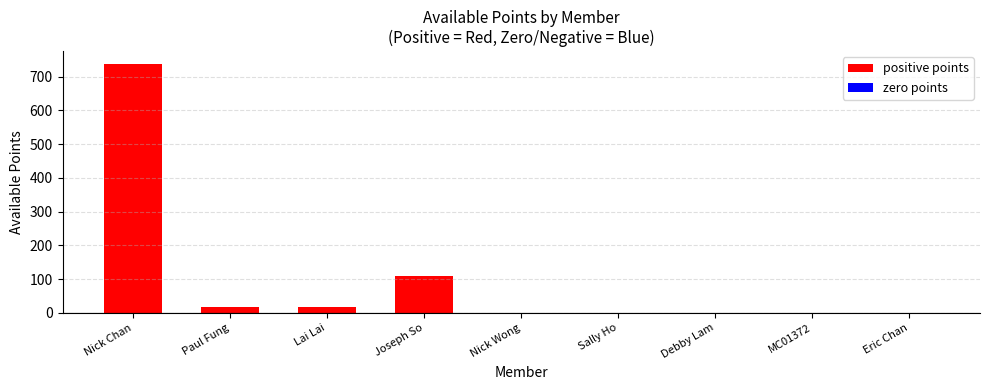

True or false: the data shows 16.0 at Lai Lai.

True